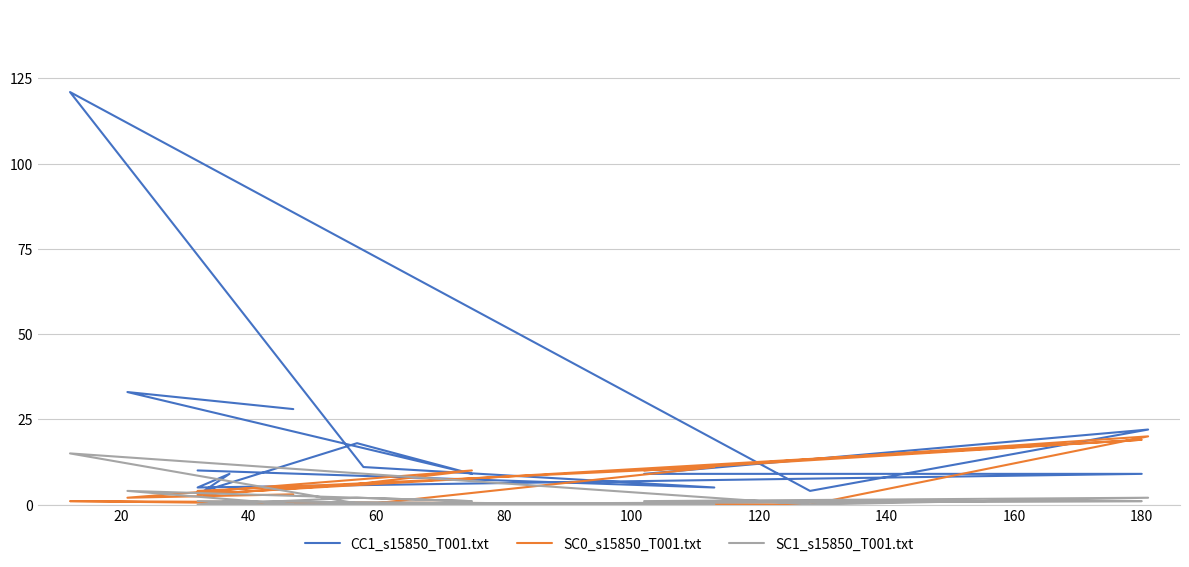

How many values in the CC1_s15850_T001.txt series are below 9?

4